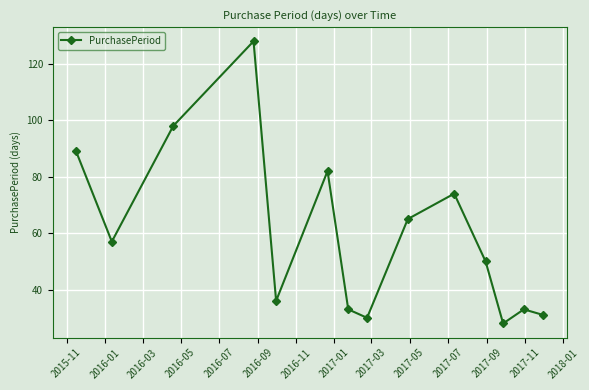

Reading left to right, transcribe all the data shown in this chart.

89	57	98	128	36	82	33	30	65	74	50	28	33	31